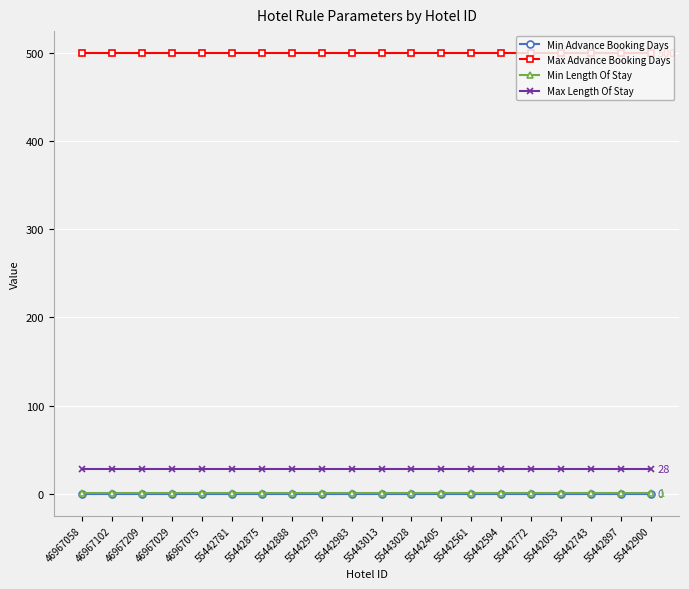

Reading left to right, what are all the values shown in this chart?

Min Advance Booking Days: 46967058=0	46967102=0	46967209=0	46967029=0	46967075=0	55442781=0	55442875=0	55442888=0	55442979=0	55442983=0	55443013=0	55443028=0	55442405=0	55442561=0	55442594=0	55442772=0	55442053=0	55442743=0	55442897=0	55442900=0
Max Advance Booking Days: 46967058=500	46967102=500	46967209=500	46967029=500	46967075=500	55442781=500	55442875=500	55442888=500	55442979=500	55442983=500	55443013=500	55443028=500	55442405=500	55442561=500	55442594=500	55442772=500	55442053=500	55442743=500	55442897=500	55442900=500
Min Length Of Stay: 46967058=1	46967102=1	46967209=1	46967029=1	46967075=1	55442781=1	55442875=1	55442888=1	55442979=1	55442983=1	55443013=1	55443028=1	55442405=1	55442561=1	55442594=1	55442772=1	55442053=1	55442743=1	55442897=1	55442900=1
Max Length Of Stay: 46967058=28	46967102=28	46967209=28	46967029=28	46967075=28	55442781=28	55442875=28	55442888=28	55442979=28	55442983=28	55443013=28	55443028=28	55442405=28	55442561=28	55442594=28	55442772=28	55442053=28	55442743=28	55442897=28	55442900=28